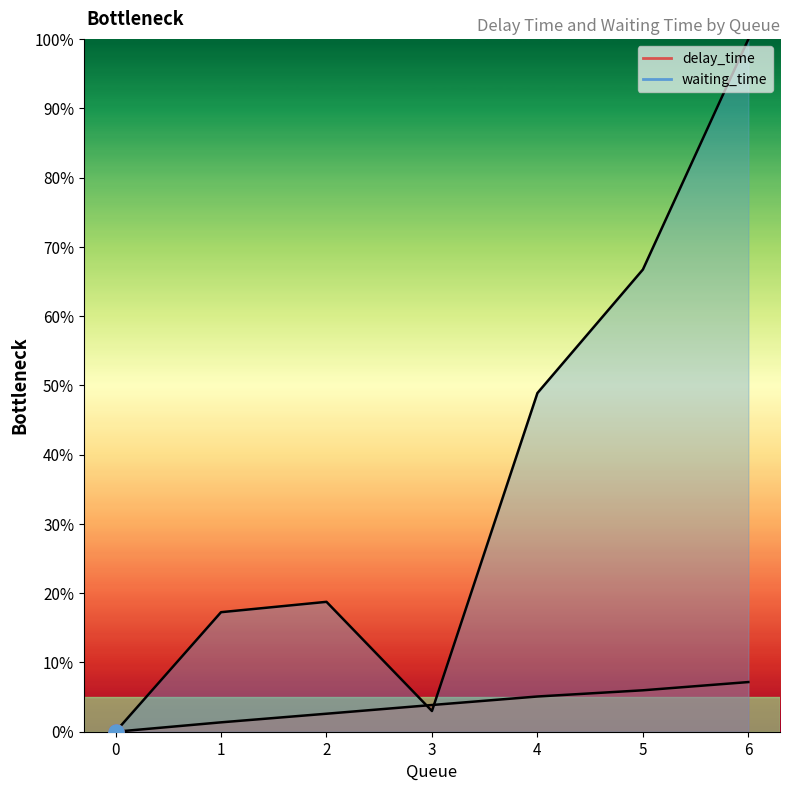

Which series has the widest spread of Y values?

waiting_time